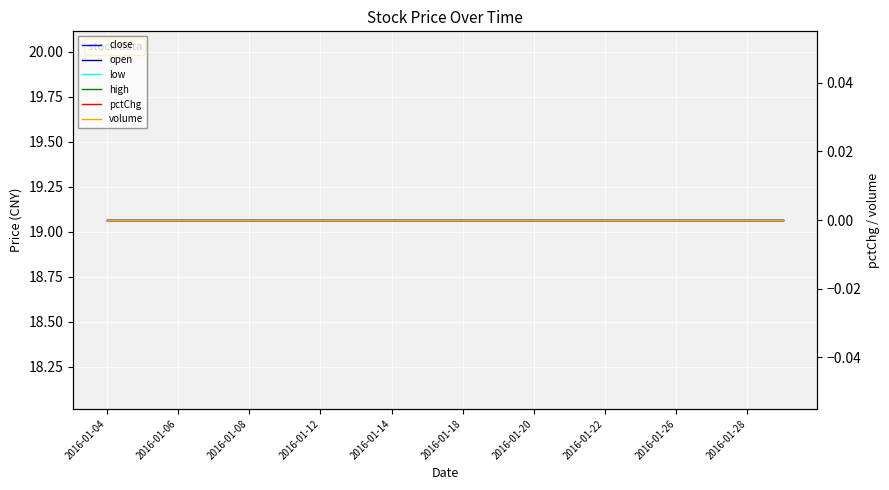

Reading left to right, transcribe all the data shown in this chart.

close: 19.1	19.1	19.1	19.1	19.1	19.1	19.1	19.1	19.1	19.1	19.1	19.1	19.1	19.1	19.1	19.1	19.1	19.1	19.1	19.1
open: 19.1	19.1	19.1	19.1	19.1	19.1	19.1	19.1	19.1	19.1	19.1	19.1	19.1	19.1	19.1	19.1	19.1	19.1	19.1	19.1
low: 19.1	19.1	19.1	19.1	19.1	19.1	19.1	19.1	19.1	19.1	19.1	19.1	19.1	19.1	19.1	19.1	19.1	19.1	19.1	19.1
high: 19.1	19.1	19.1	19.1	19.1	19.1	19.1	19.1	19.1	19.1	19.1	19.1	19.1	19.1	19.1	19.1	19.1	19.1	19.1	19.1
pctChg: 0.0	0.0	0.0	0.0	0.0	0.0	0.0	0.0	0.0	0.0	0.0	0.0	0.0	0.0	0.0	0.0	0.0	0.0	0.0	0.0
volume: 0.0	0.0	0.0	0.0	0.0	0.0	0.0	0.0	0.0	0.0	0.0	0.0	0.0	0.0	0.0	0.0	0.0	0.0	0.0	0.0